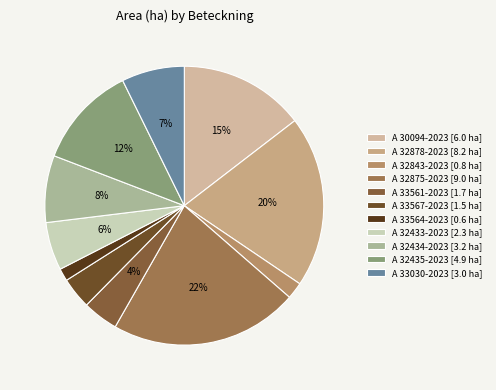

To the nearest percent, what is the average slice percentage?

9%